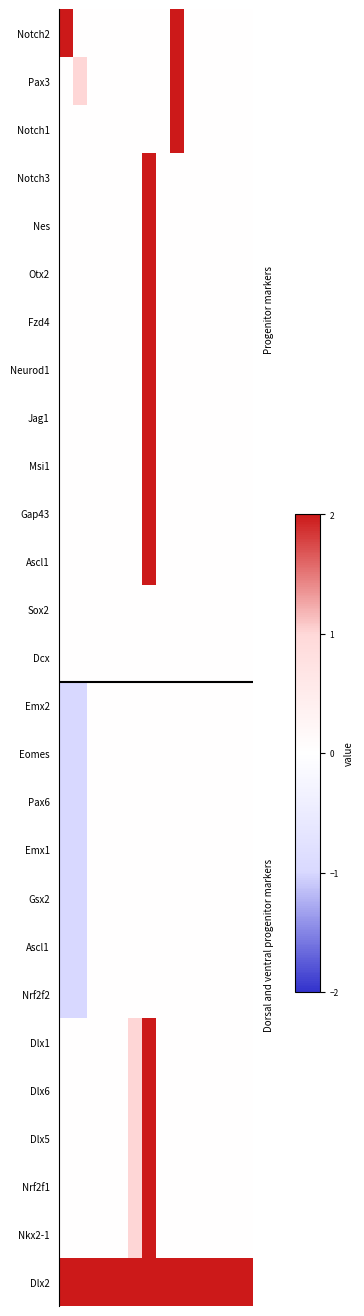

How many data points does each series have?

14